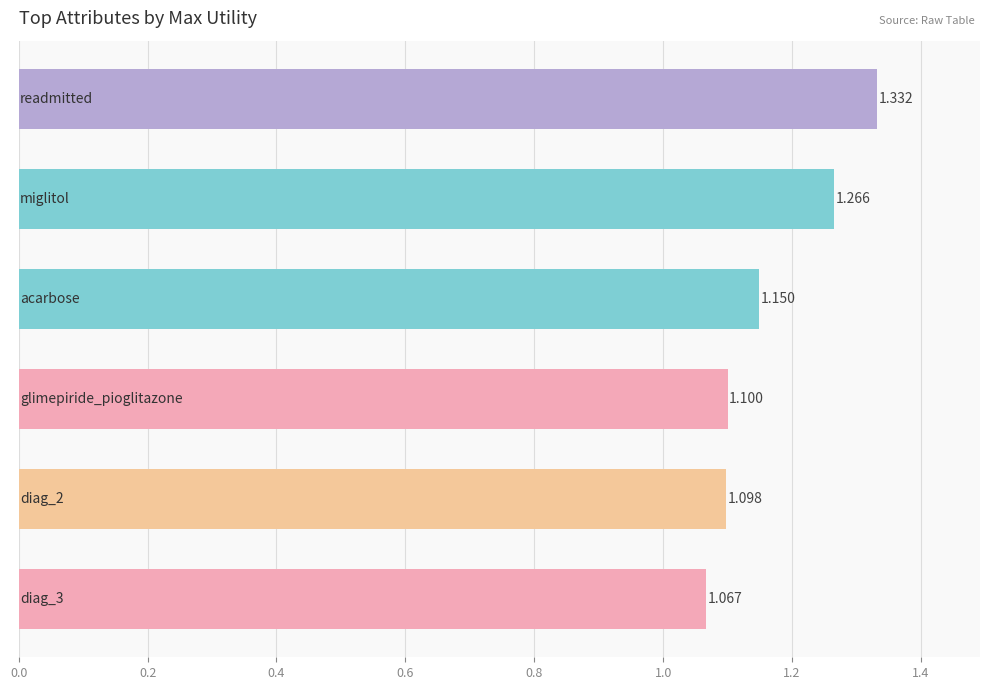

How many distinct data groups are displayed?

1